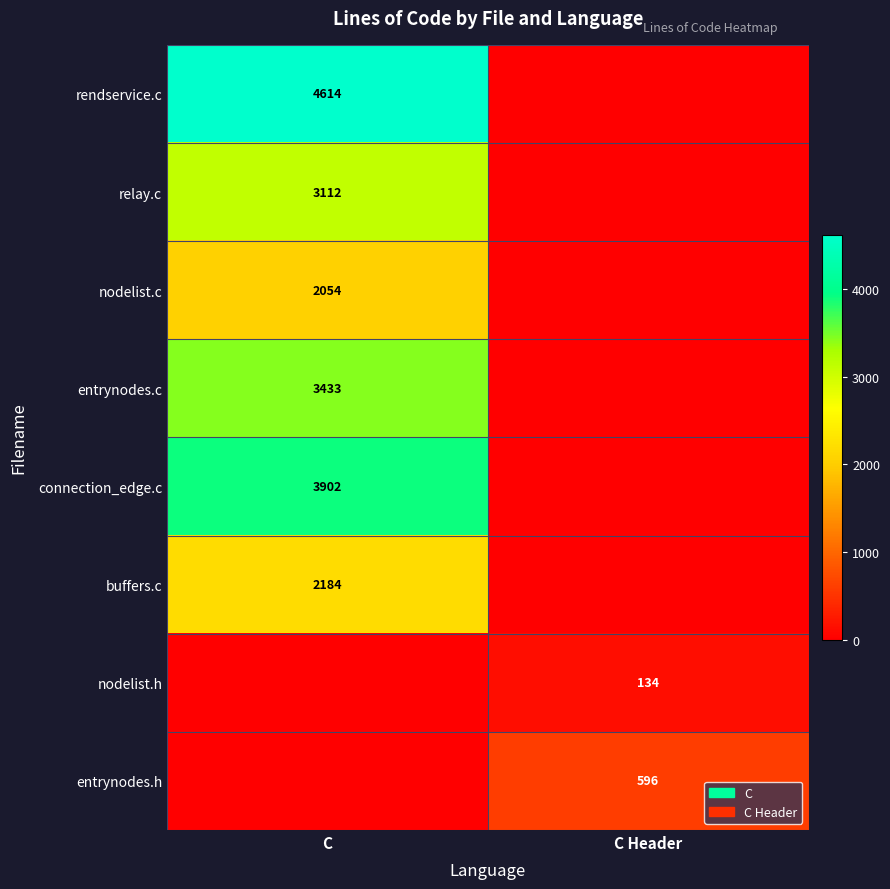

The rendservice.c series shows 4614 at C. True or false?

True